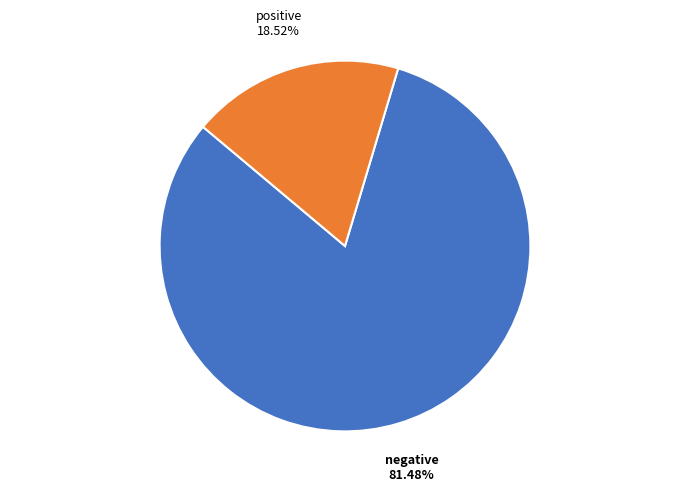

Is there a majority slice in this chart?

Yes